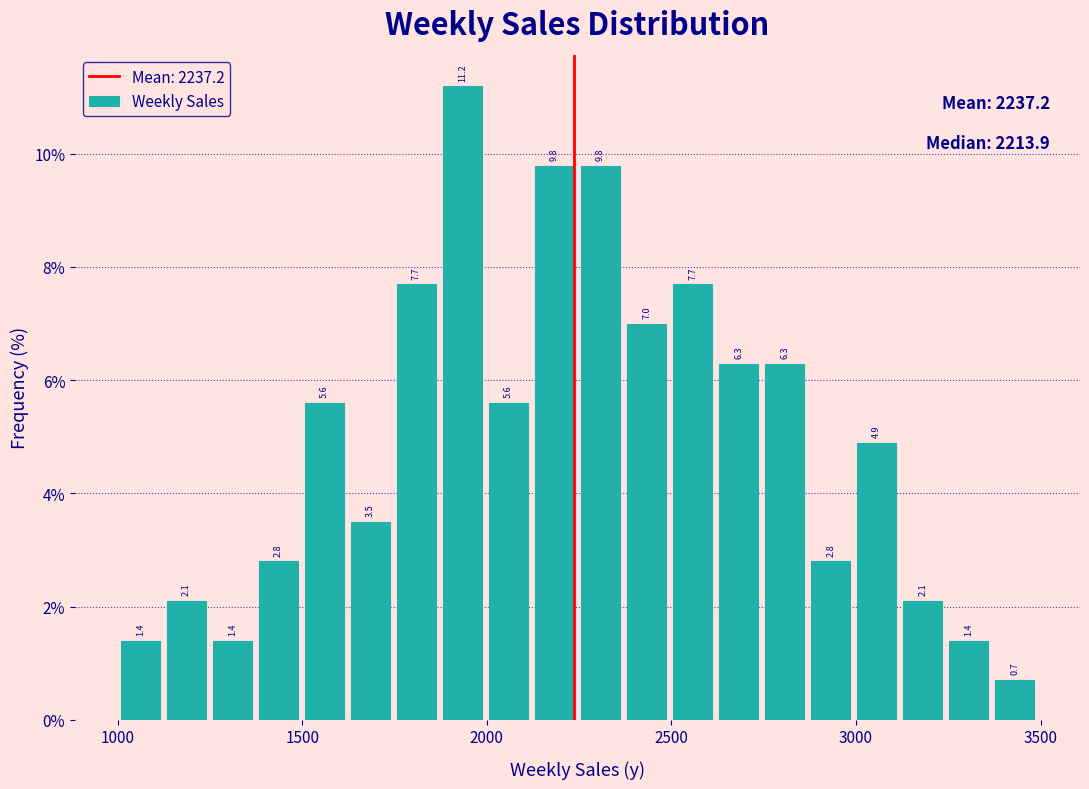

Around what value on the x-axis is the tallest bar? Give the approximate position of its centre, as read against the axis.

1950